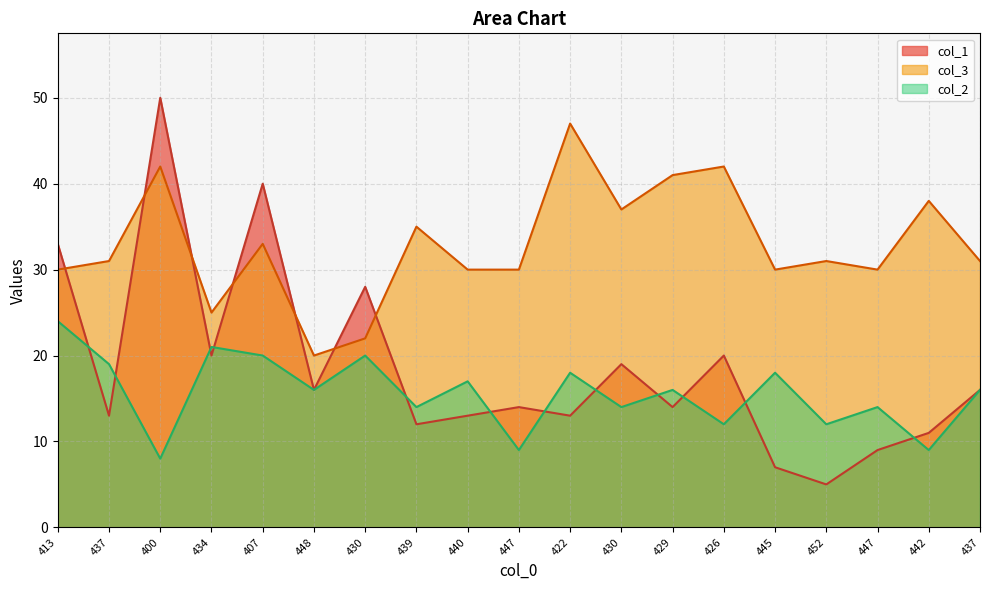

Does the chart display data point markers on the line(s)?

No